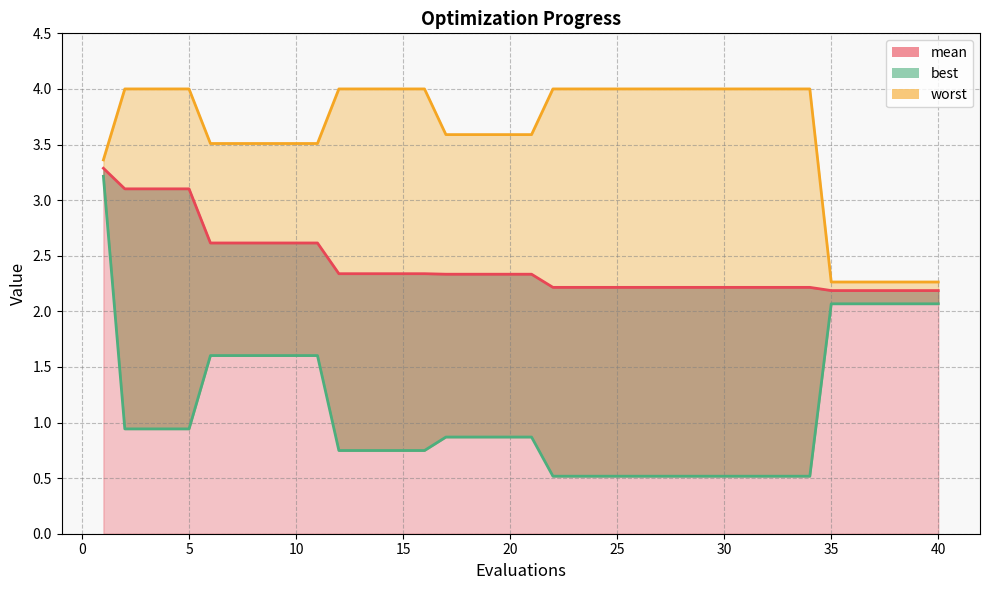

Rank the series by their maximum value, from lowest to highest.

best_line, mean_line, worst_line